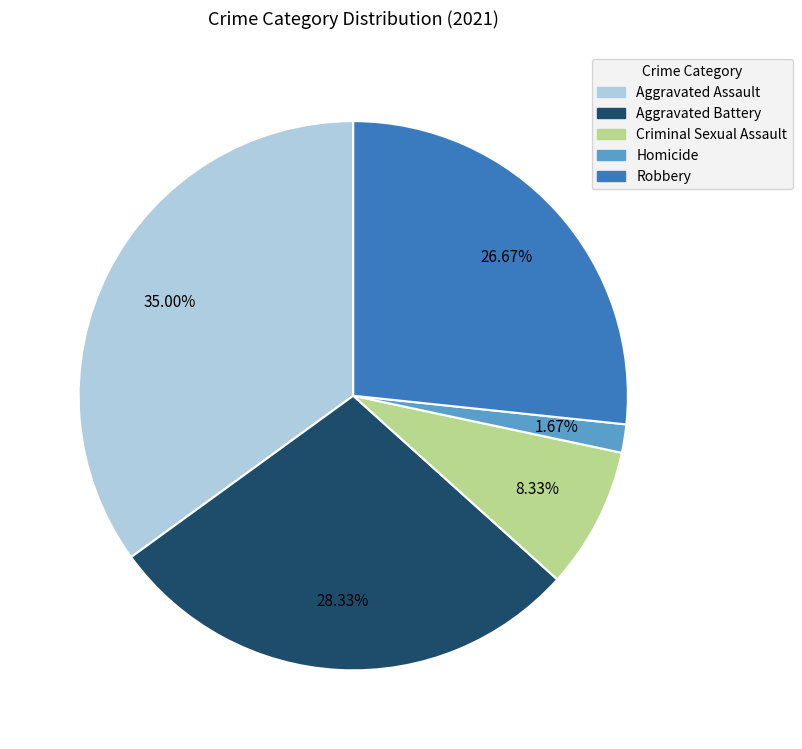

Is there a majority slice in this chart?

No